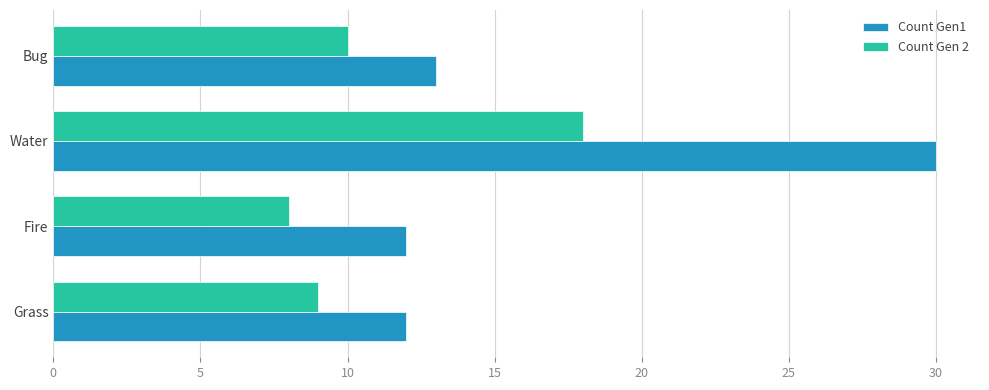

Which category has the highest value in the Count Gen 2 series?

Water